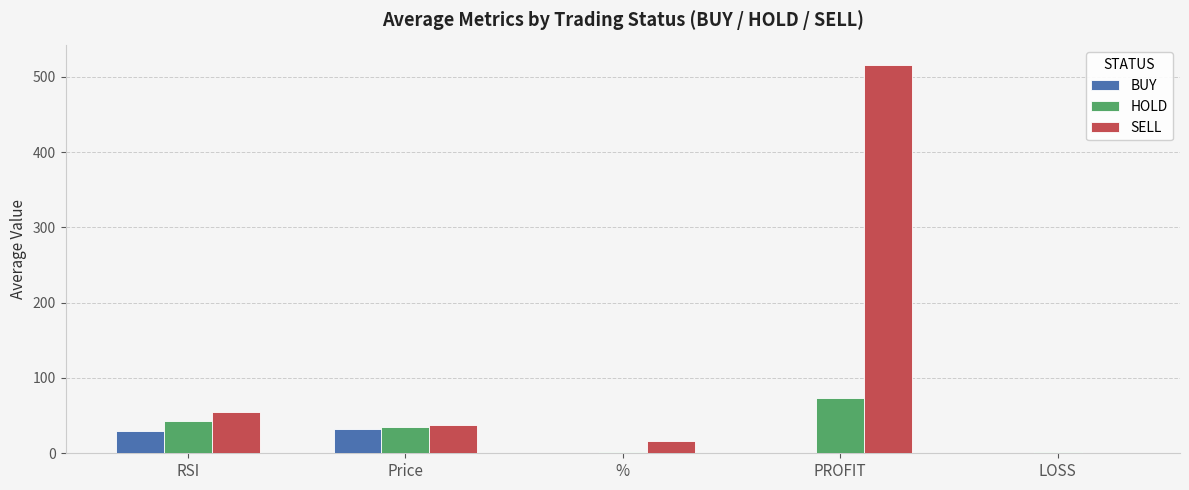

True or false: BUY has a value of 0.0 at PROFIT.

True